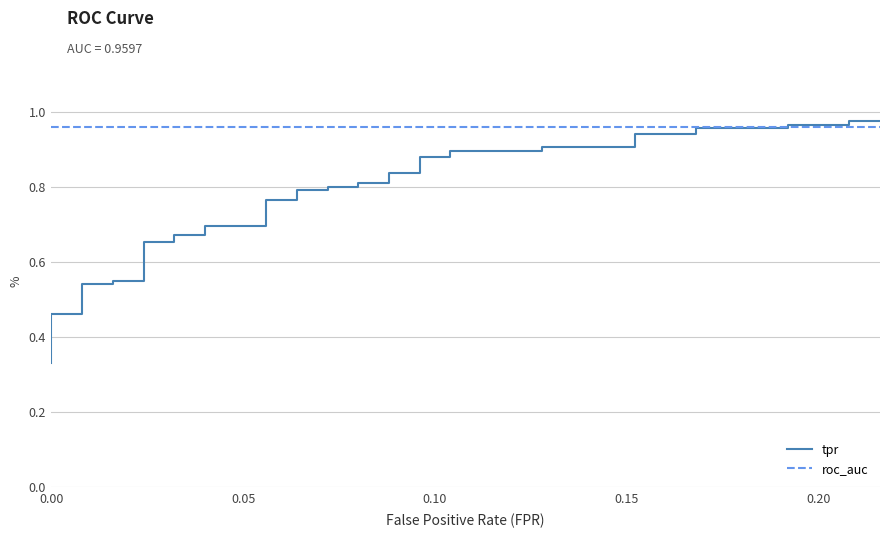

True or false: roc_auc has more than 0 points higher than both neighbors.

False